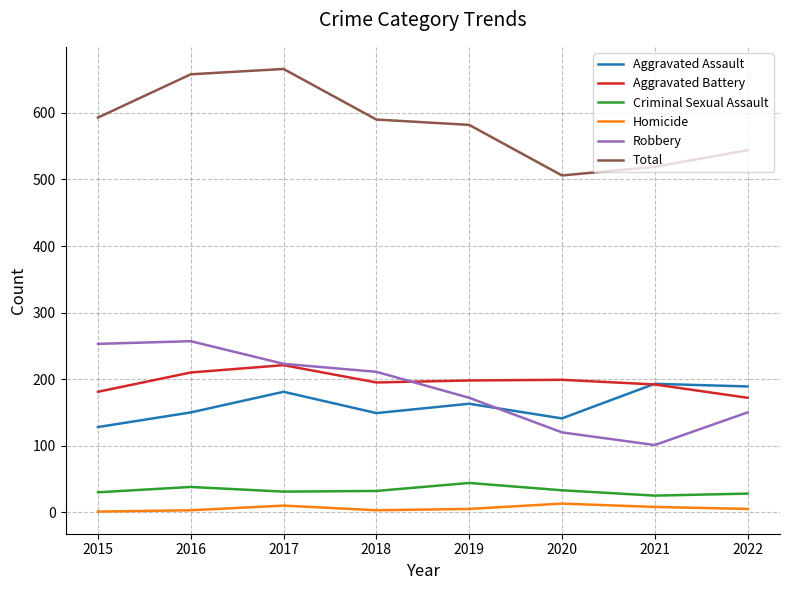

How many lines are shown in the chart?

6